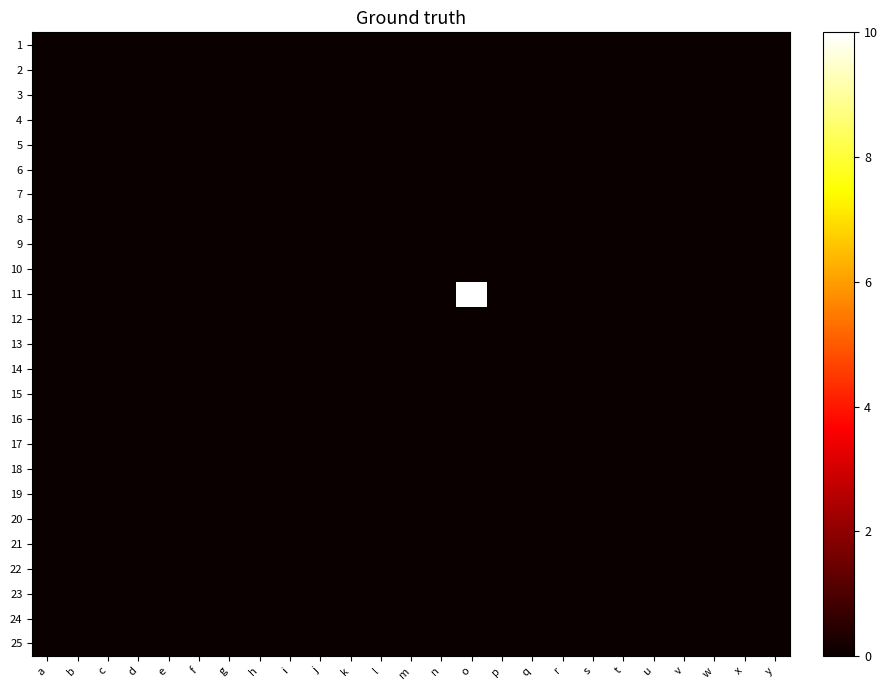

Which category has the lowest value across all series?

a